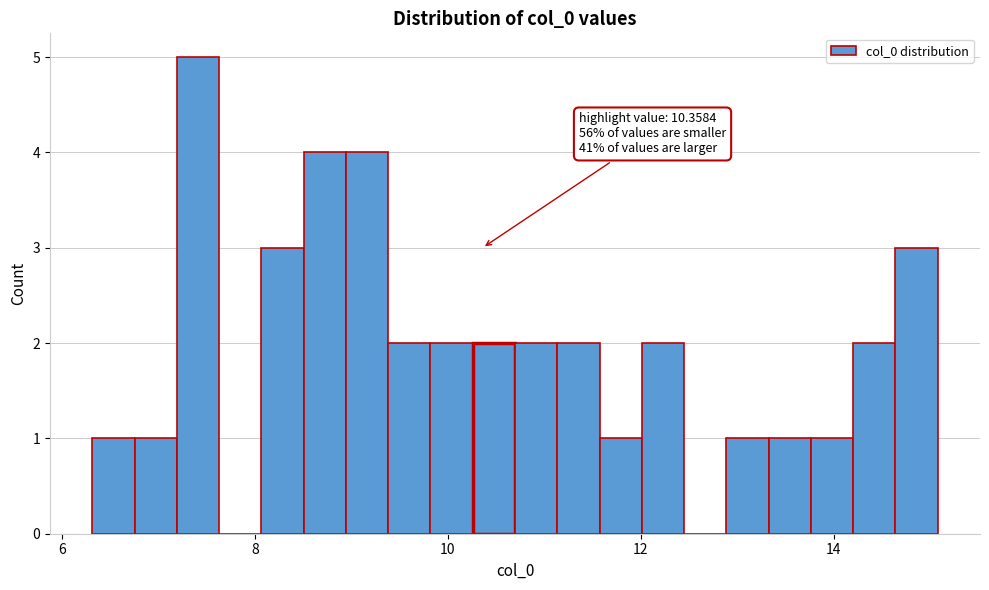

Around what value on the x-axis is the tallest bar? Give the approximate position of its centre, as read against the axis.

7.4